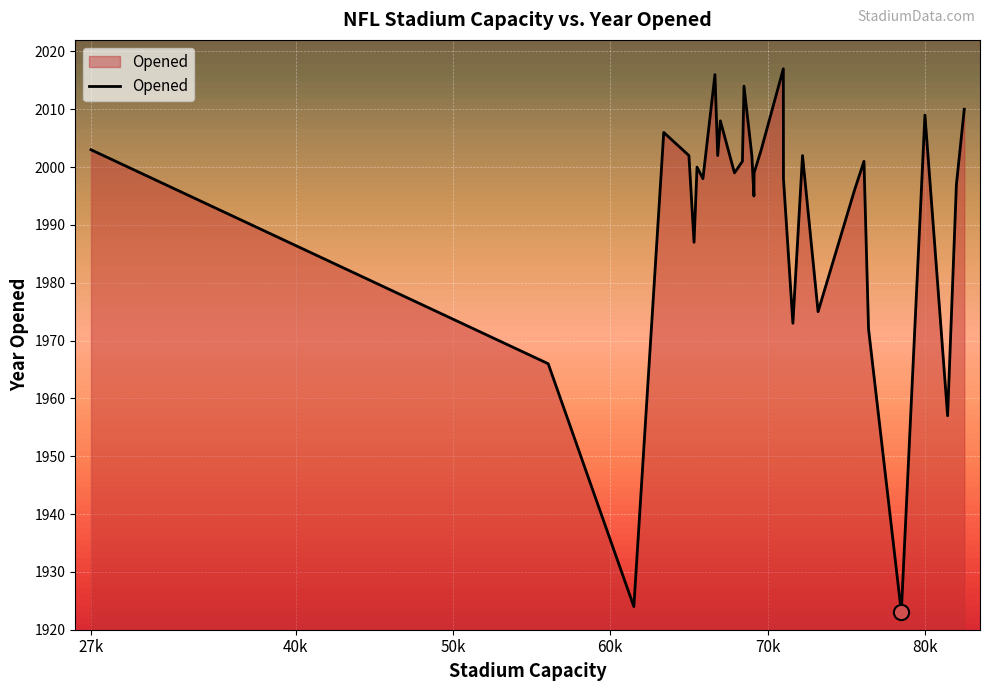

What is the minimum value shown in the chart?

1923